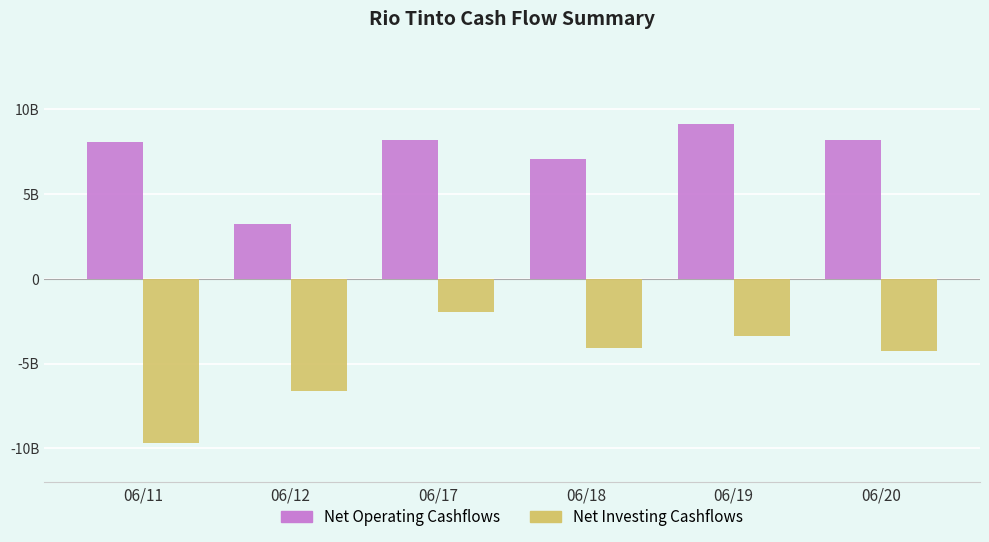

True or false: Net Investing Cashflows has a value of -7.0 at 06/18.

False